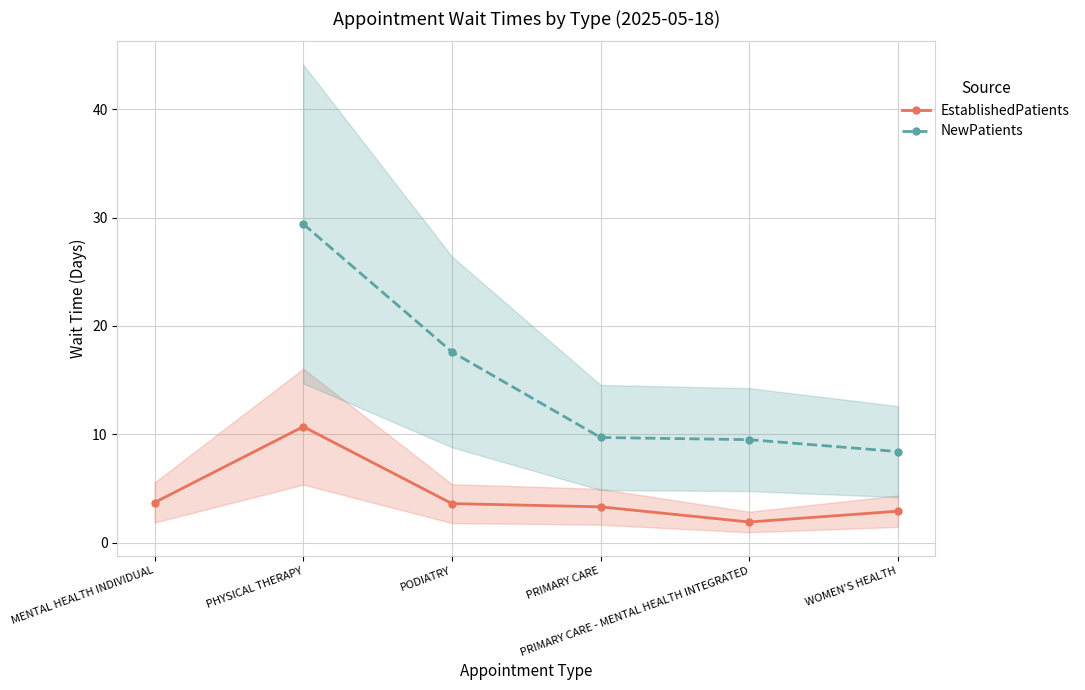

How many values in the EstablishedPatients series exceed 3?

4